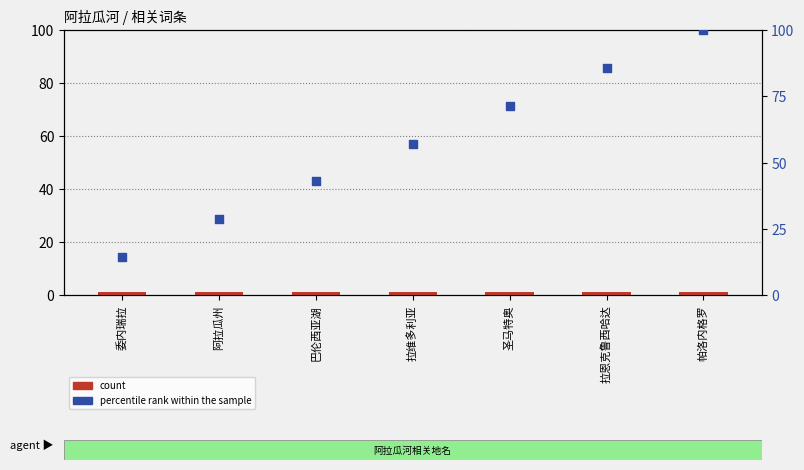

At which category is the sum across all series the highest?

帕洛内格罗